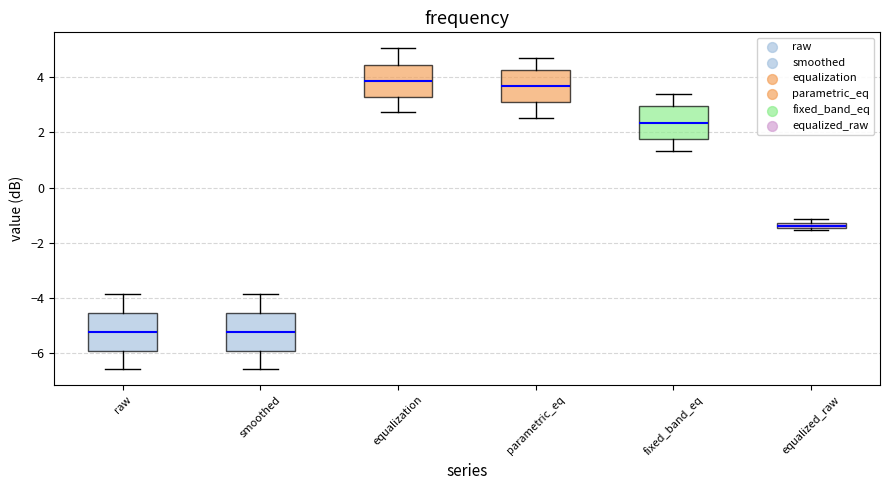

Where is the upper edge of the box for equalization on the y-axis? The values are not printed on the chart, so give them approximately, as read against the axis.

4.4